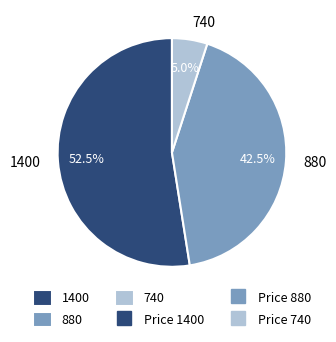

Count the number of slices in the pie.

3